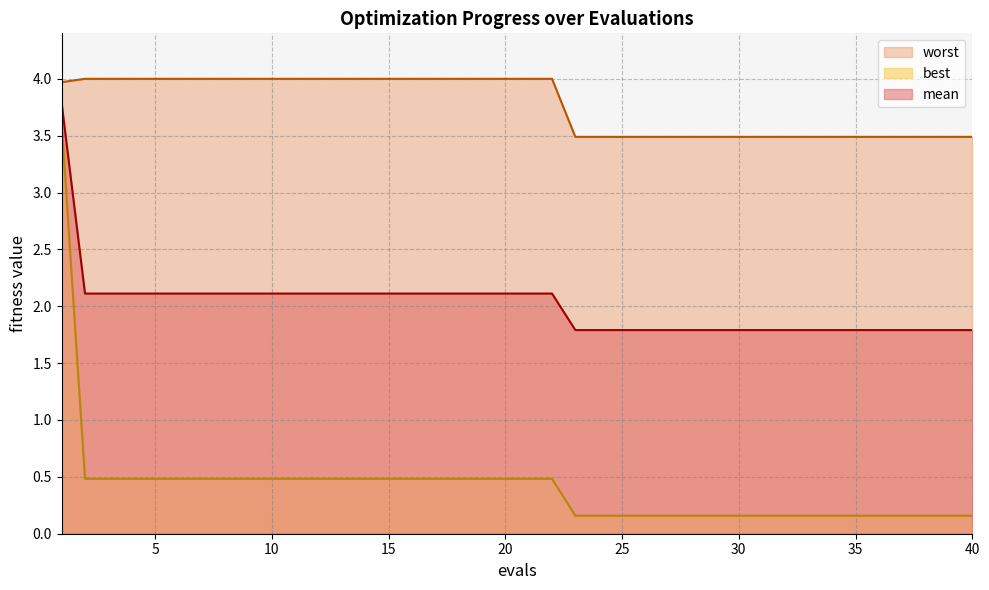

True or false: mean and best intersect in this chart.

False